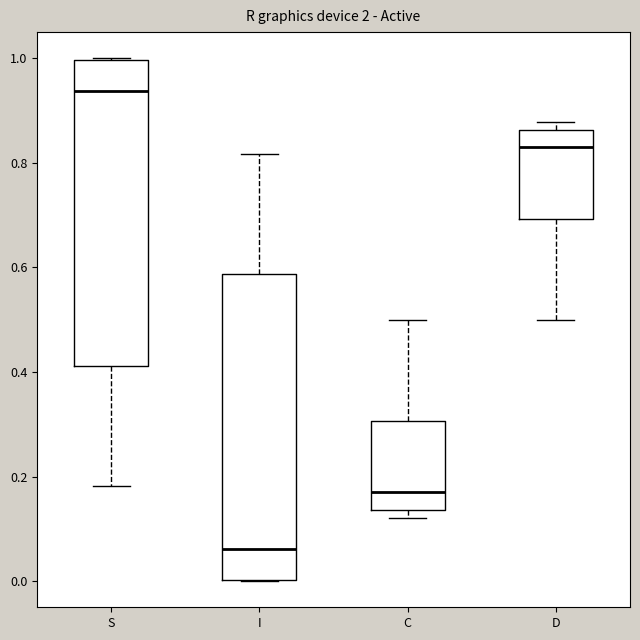

Which box has the lowest median line?

I